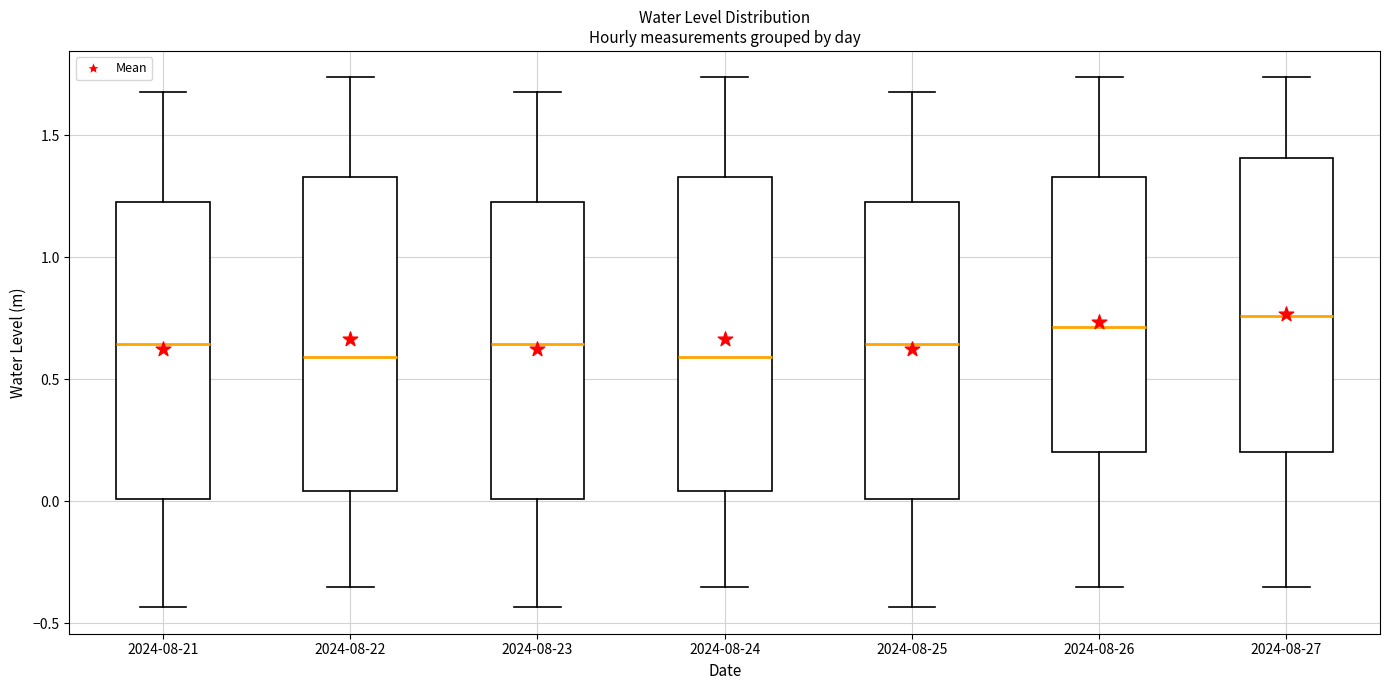

Where is the upper edge of the box for 2024-08-25 on the y-axis? The values are not printed on the chart, so give them approximately, as read against the axis.

1.25